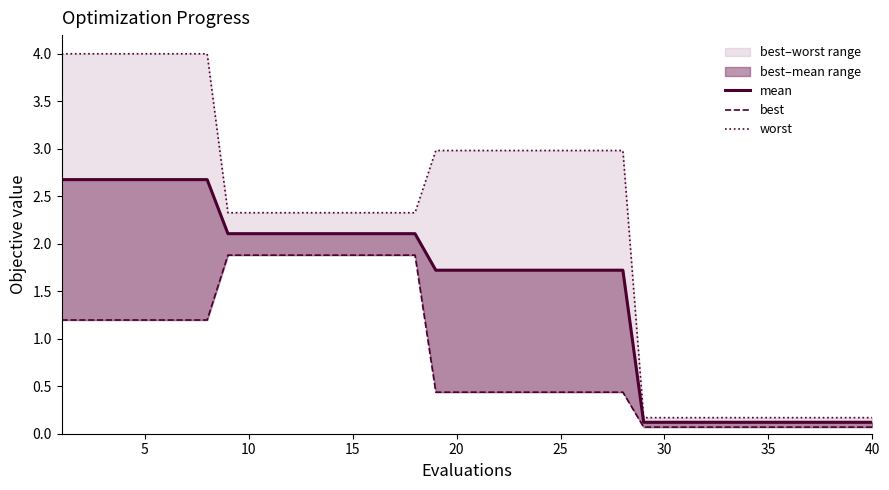

At how many categories does at least one series exceed 3?

8